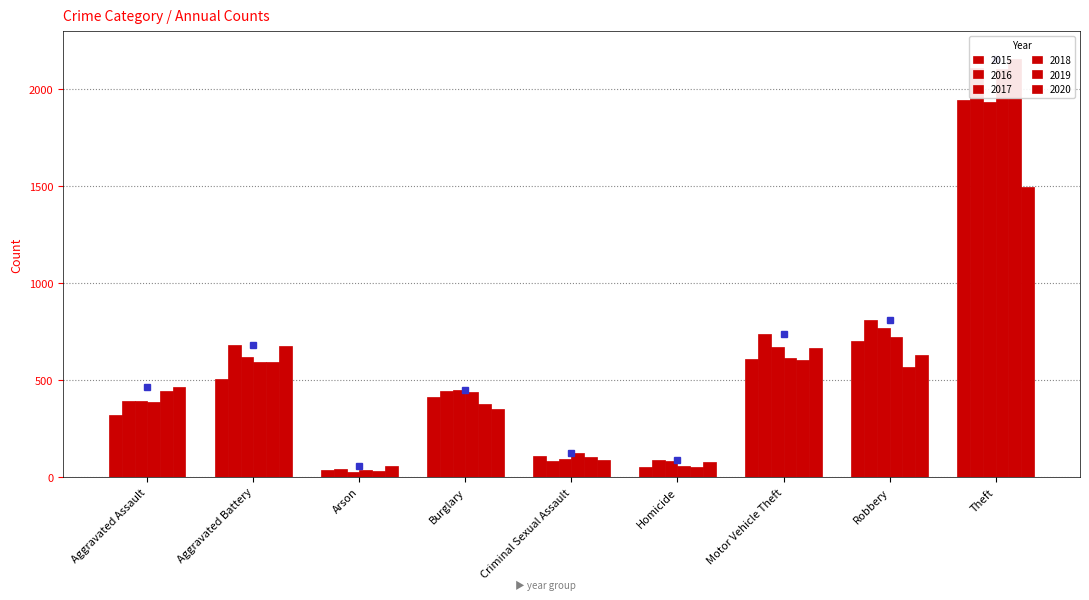

How many bars are there in total?

54